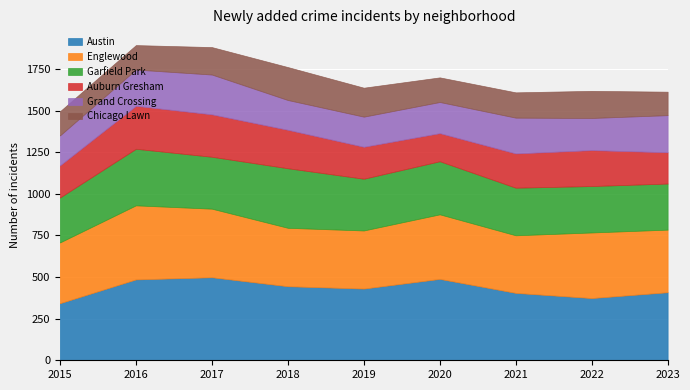

True or false: Chicago Lawn and Auburn Gresham intersect in this chart.

False